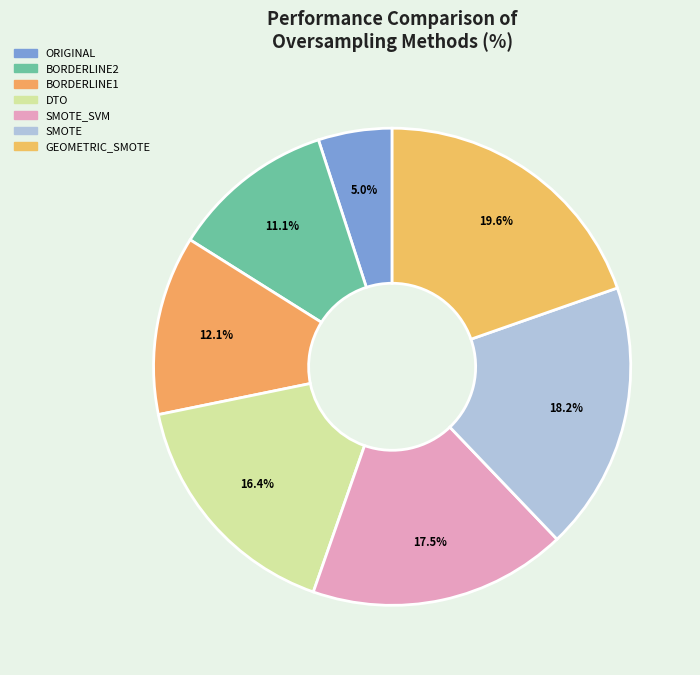

To the nearest percent, what is the difference between the BORDERLINE1 and ORIGINAL slice percentages?

7%